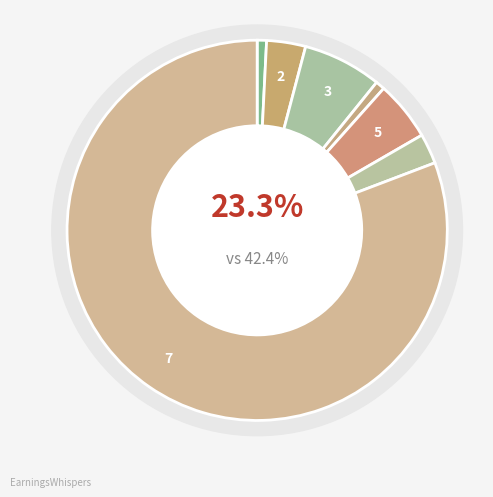

What percentage is NOT represented by Fibers?

19.2%